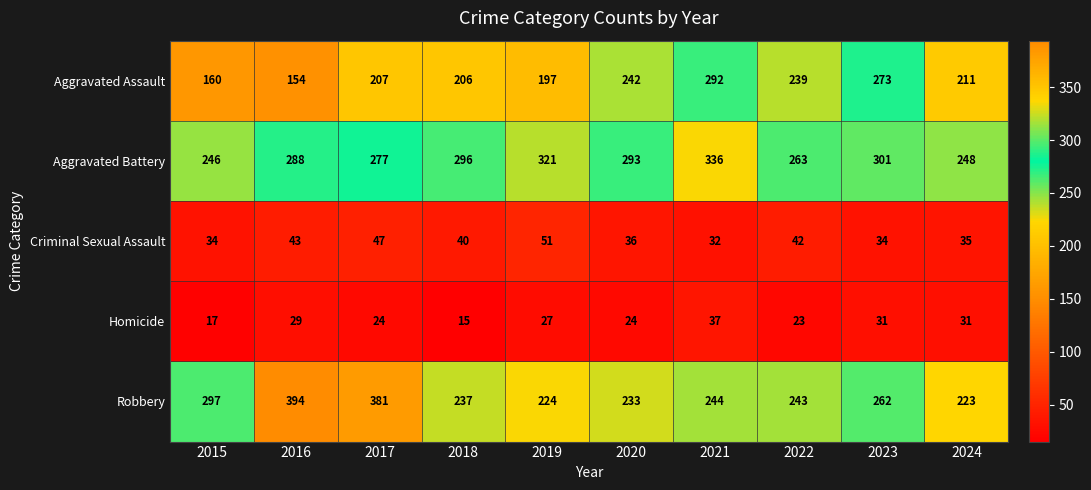

What is the sum of all Criminal Sexual Assault values?

394